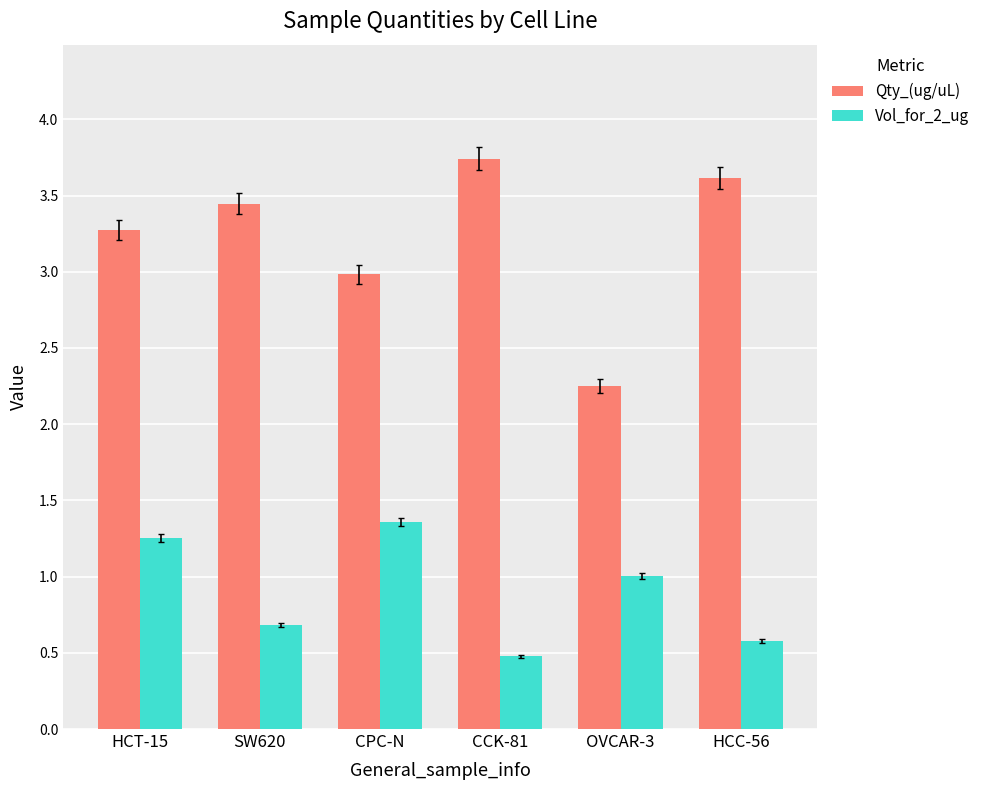

What is the sum of all Vol_for_2_ug values?

5.4